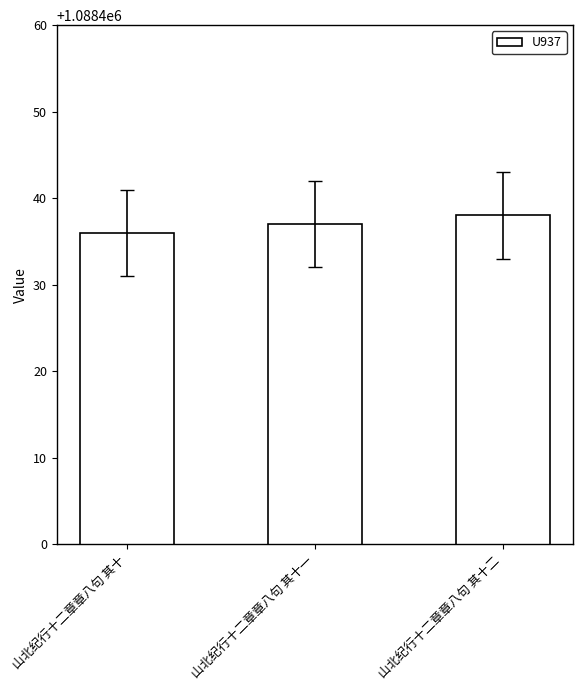

Rank the categories by value from highest to lowest.

山北纪行十二章章八句 其十二, 山北纪行十二章章八句 其十一, 山北纪行十二章章八句 其十